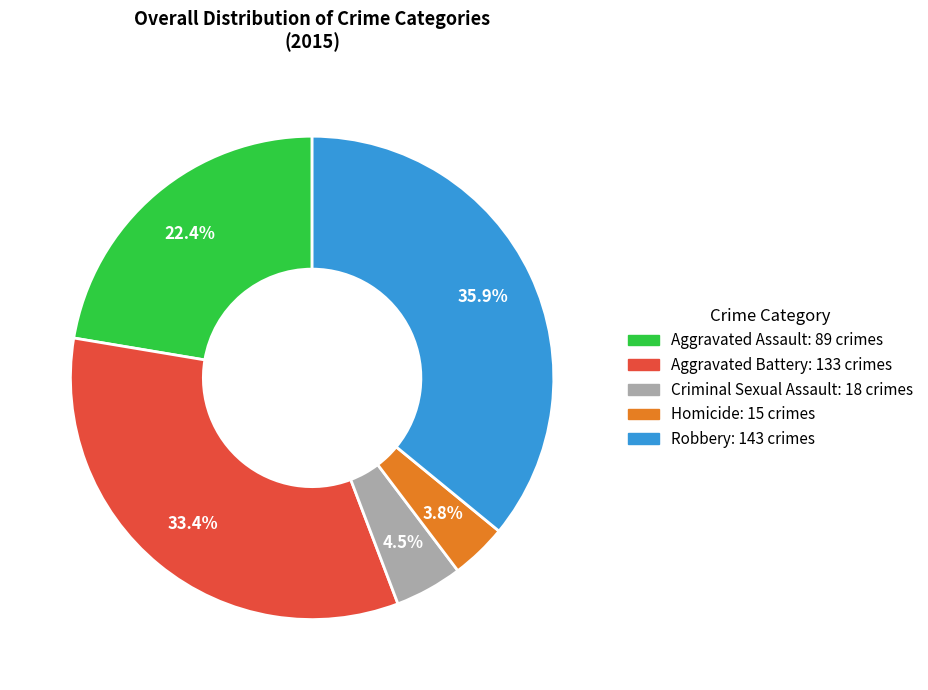

What is the total percentage of Criminal Sexual Assault and Aggravated Battery?

37.9%